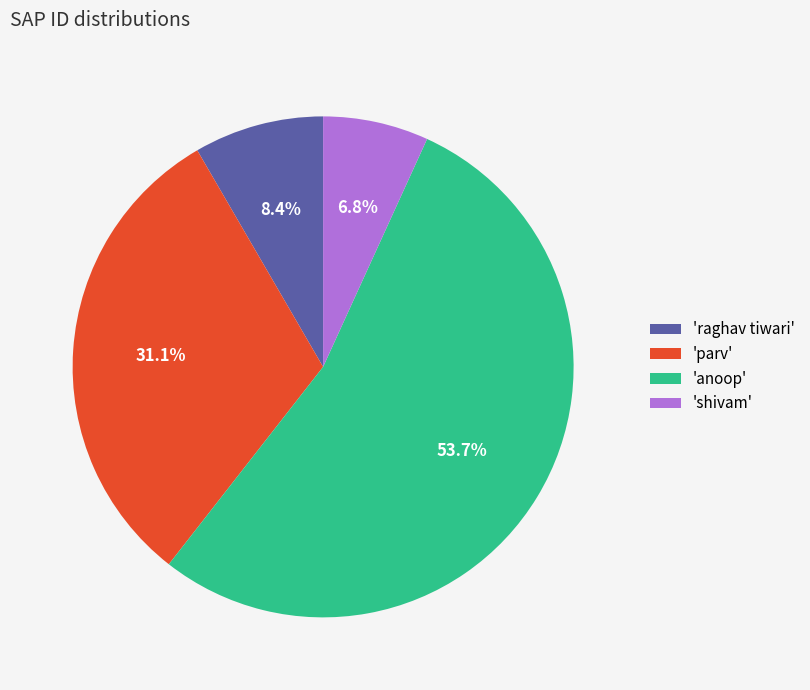

Between 'shivam' and 'anoop', which is larger?

'anoop'